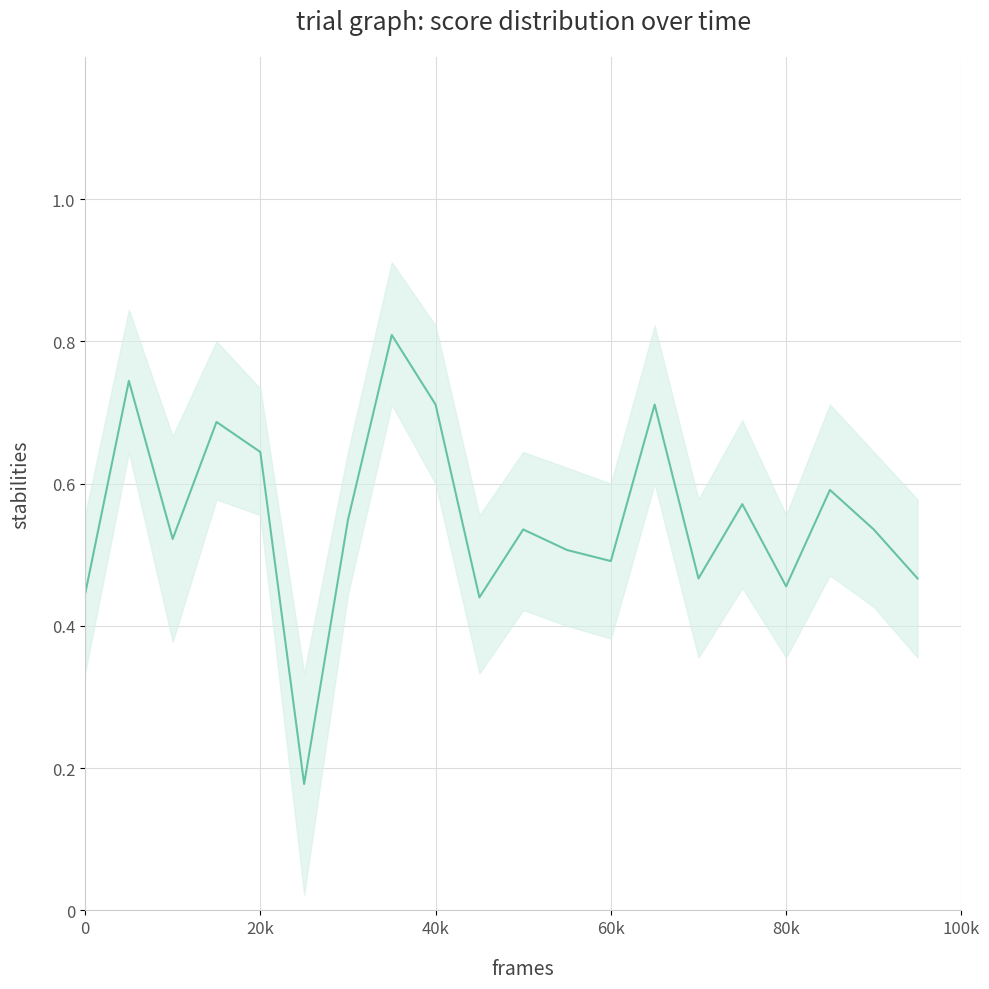

How many interior local valleys (lower than both neighbors) does the data have?

6